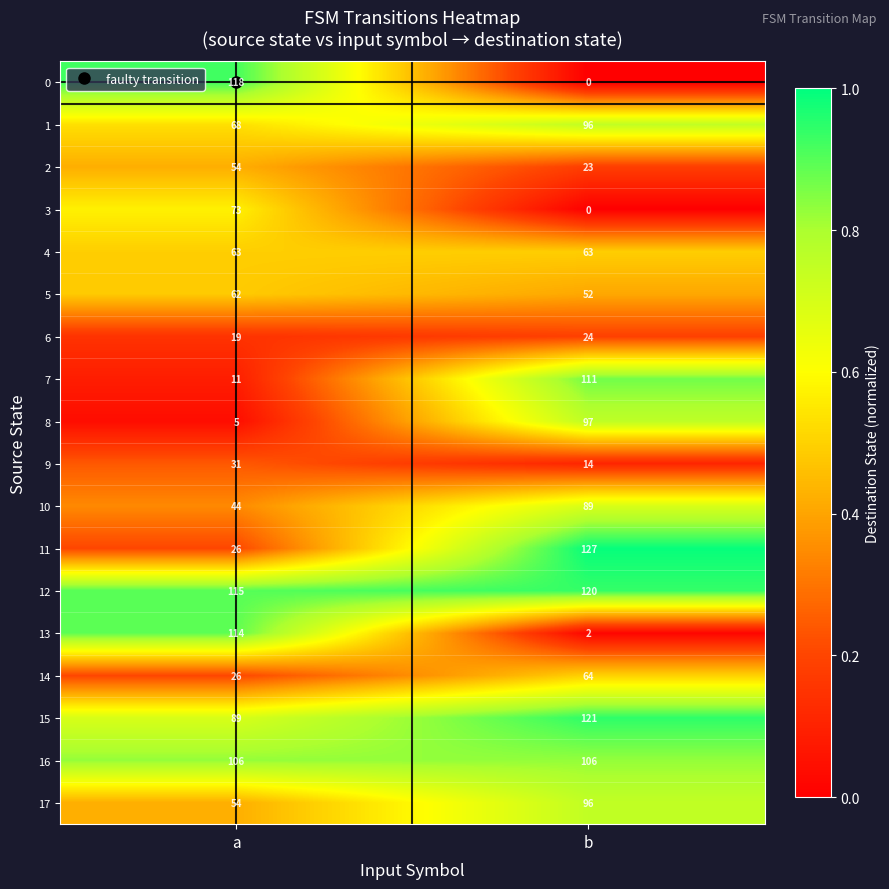

What is the total value across all series at b?

1205